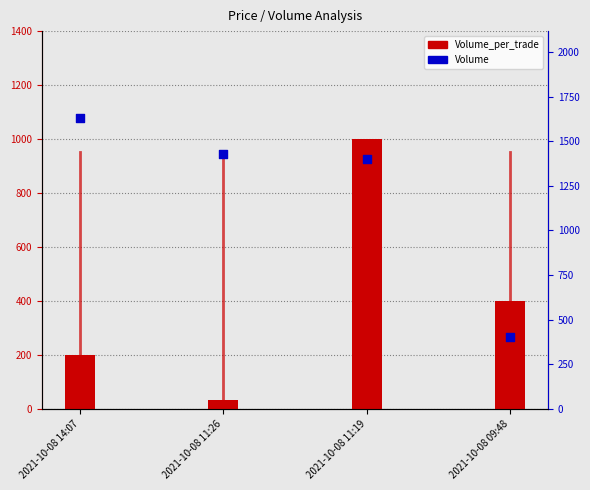

What are all the series names shown in the legend?

Volume_per_trade, Volume